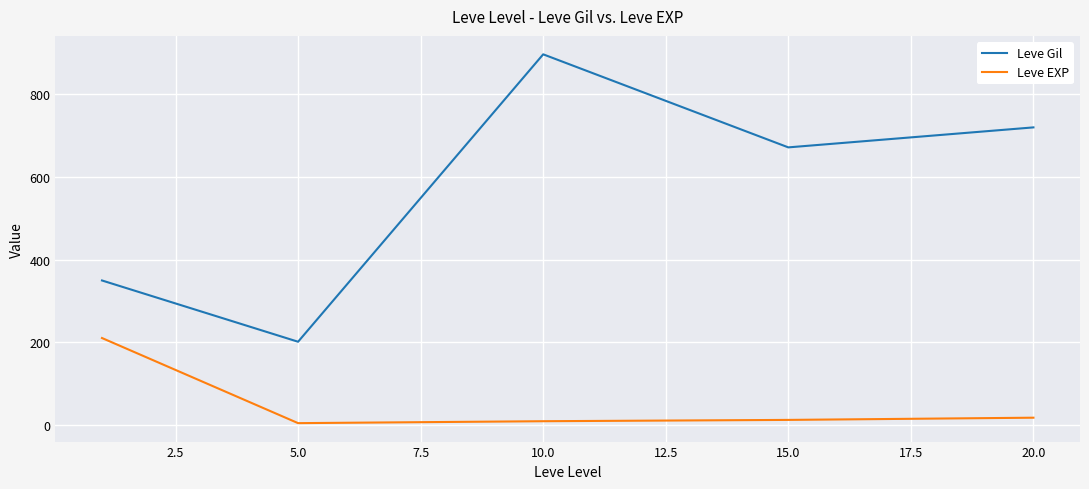

Which series has the largest total across all categories?

Leve Gil